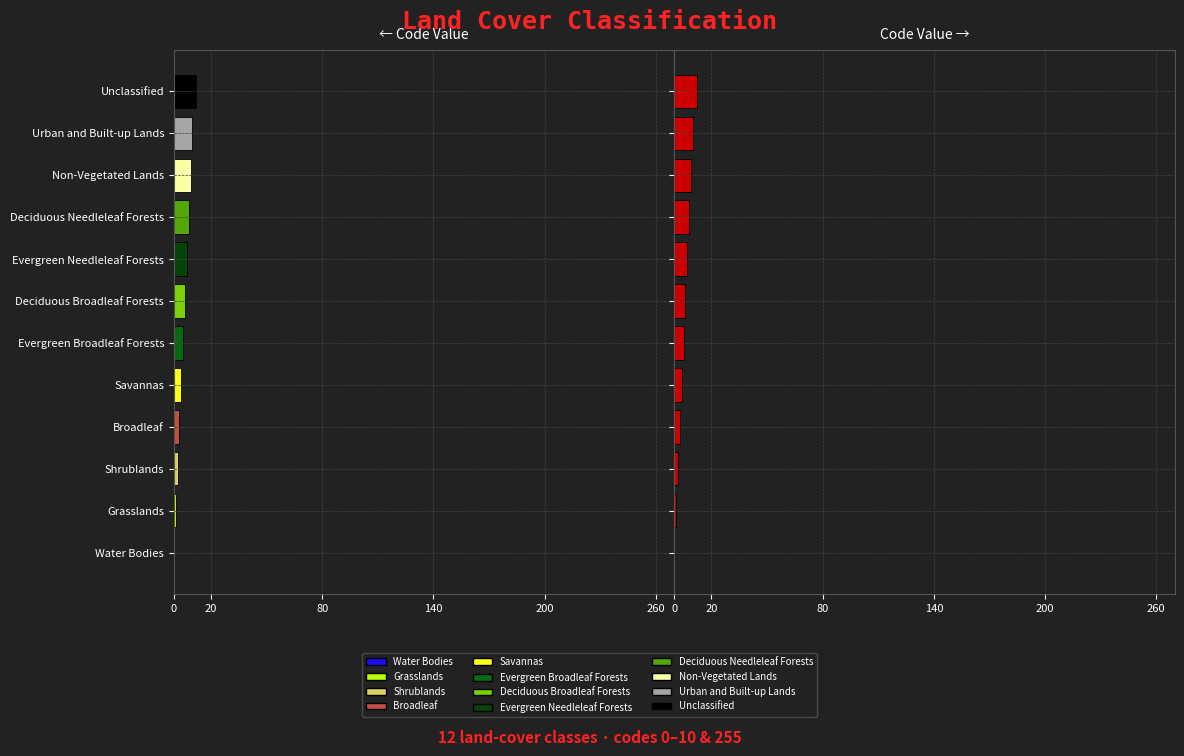

Between Shrublands and Evergreen Broadleaf Forests, which is larger?

Shrublands